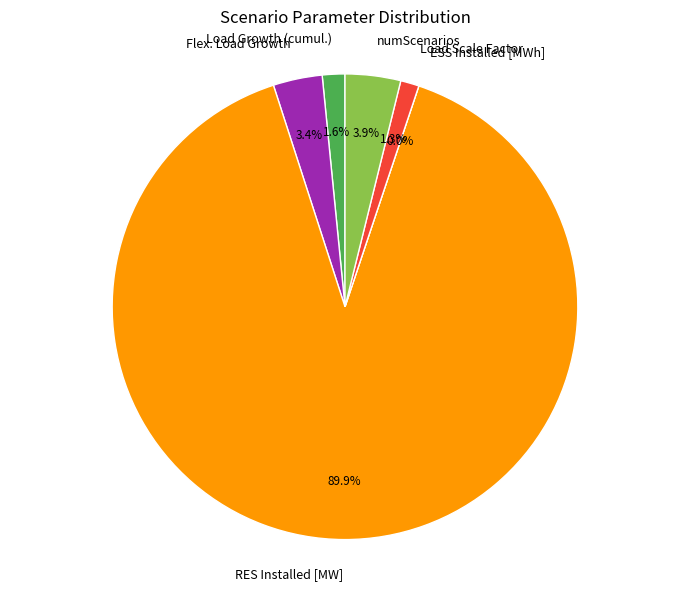

What percentage is NOT represented by Load Scale Factor?

98.7%